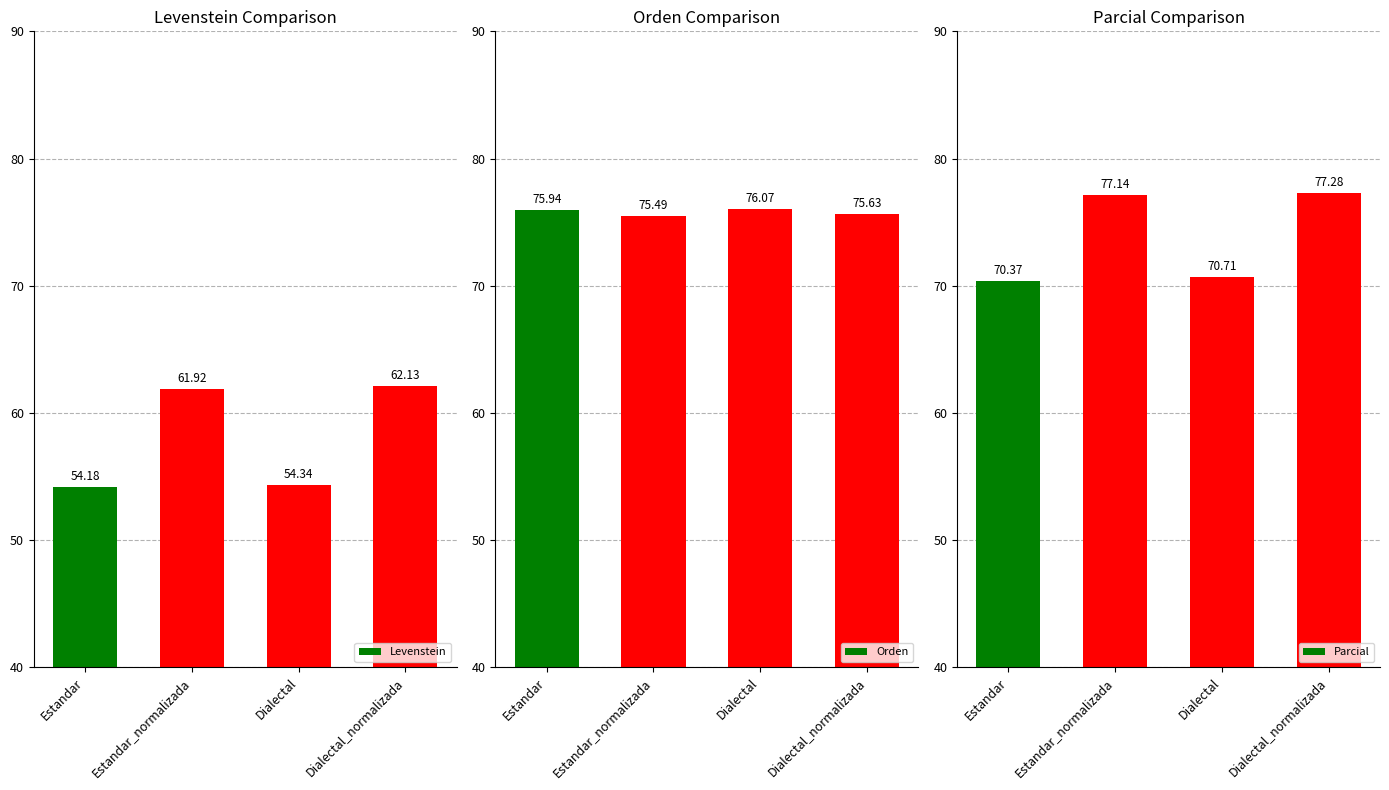

Read the Levenstein value at Dialectal_normalizada.

62.1